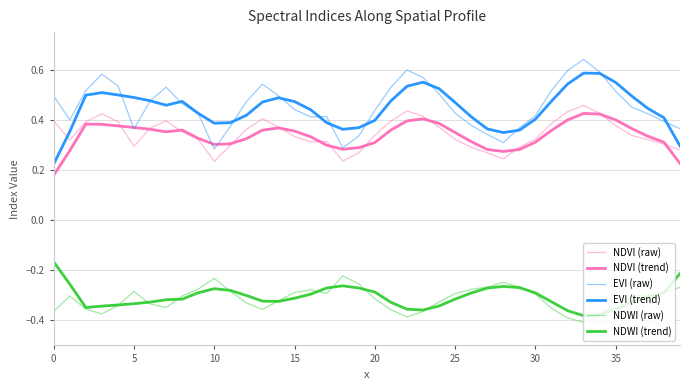

Is this an area chart (filled region under the line)?

No